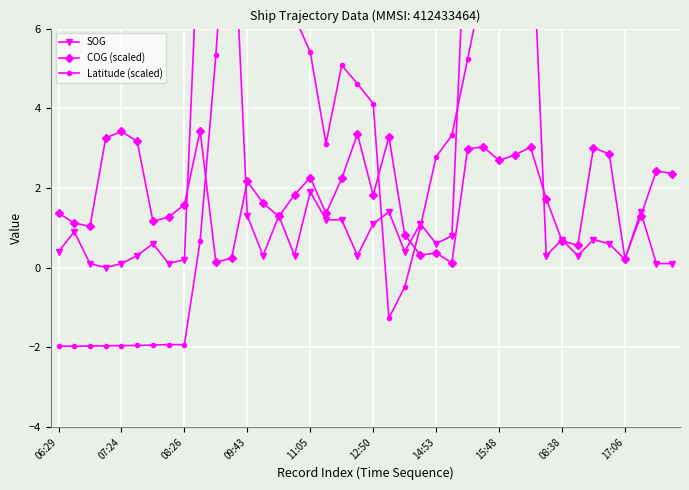

Reading left to right, transcribe all the data shown in this chart.

SOG: 0.4	0.9	0.1	0.0	0.1	0.3	0.6	0.1	0.2	9.4	9.6	10.0	1.3	0.3	1.3	0.3	1.9	1.2	1.2	0.3	1.1	1.4	0.4	1.1	0.6	0.8	9.9	9.9	9.3	8.8	9.7	0.3	0.7	0.3	0.7	0.6	0.2	1.4	0.1	0.1
COG (scaled): 1.4	1.1	1.0	3.3	3.4	3.2	1.2	1.3	1.6	3.4	0.1	0.2	2.2	1.6	1.3	1.8	2.3	1.4	2.2	3.4	1.8	3.3	0.8	0.3	0.4	0.1	3.0	3.0	2.7	2.8	3.0	1.7	0.7	0.6	3.0	2.9	0.2	1.3	2.4	2.4
Latitude (scaled): -2.0	-2.0	-2.0	-2.0	-2.0	-2.0	-1.9	-1.9	-1.9	0.7	5.3	11.1	9.9	8.7	7.1	6.3	5.4	3.1	5.1	4.6	4.1	-1.3	-0.5	1.0	2.8	3.3	5.2	7.2	10.6	12.5	14.3	12.2	15.8	17.4	18.5	18.5	29.7	29.6	29.2	29.2